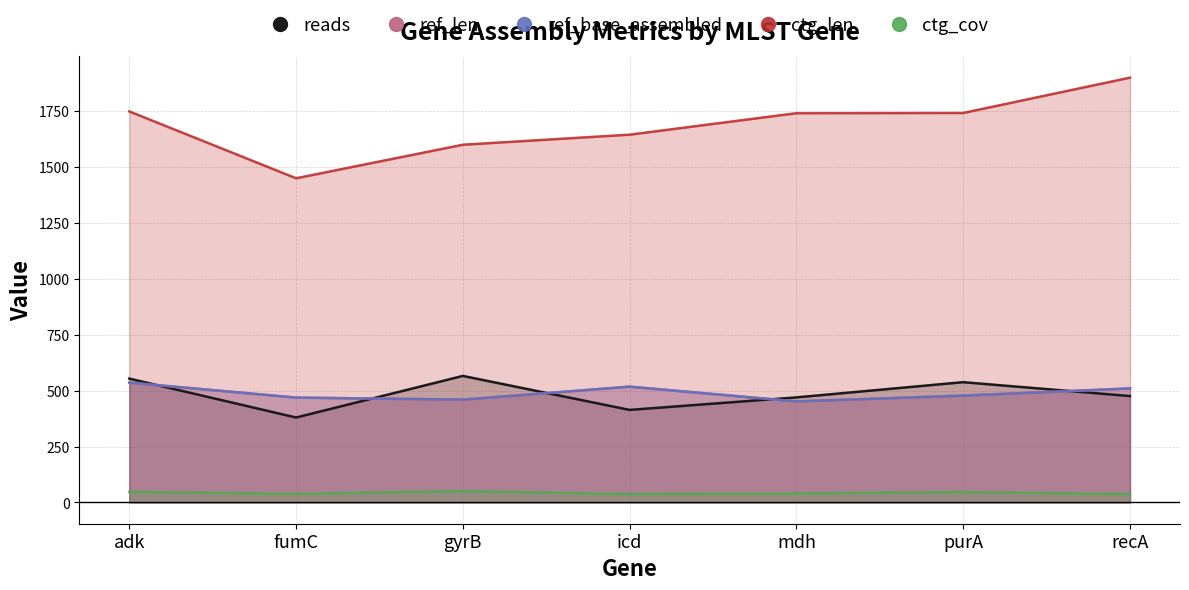

Is it true that reads equals 538.0 at purA?

True